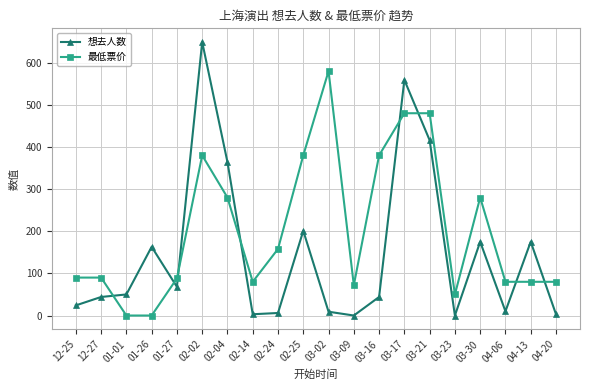

What value does the 最低票价 series have at 03-16?

380